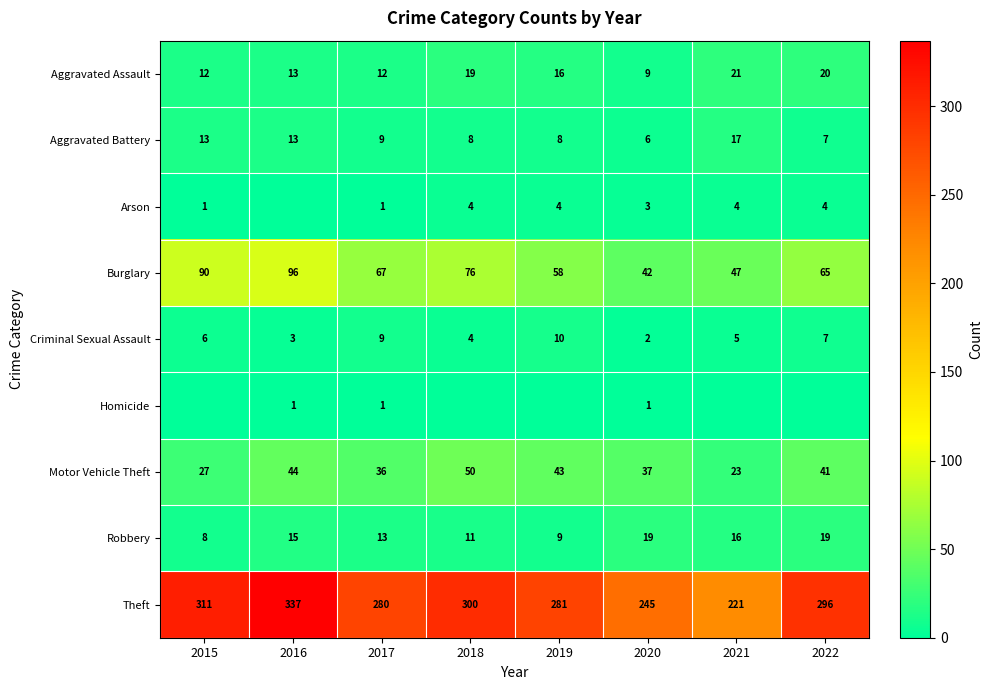

True or false: Arson has a value of 5 at 2021.

False